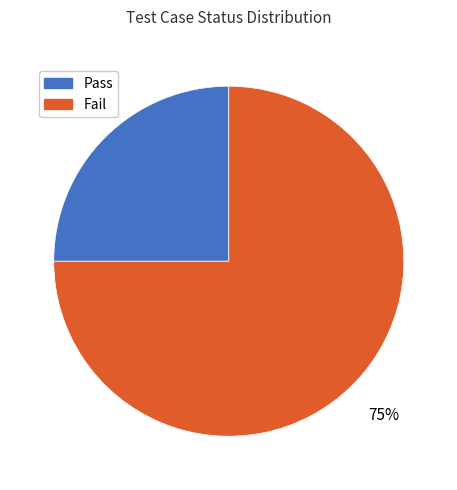

Which category has the smallest portion of the pie?

Pass